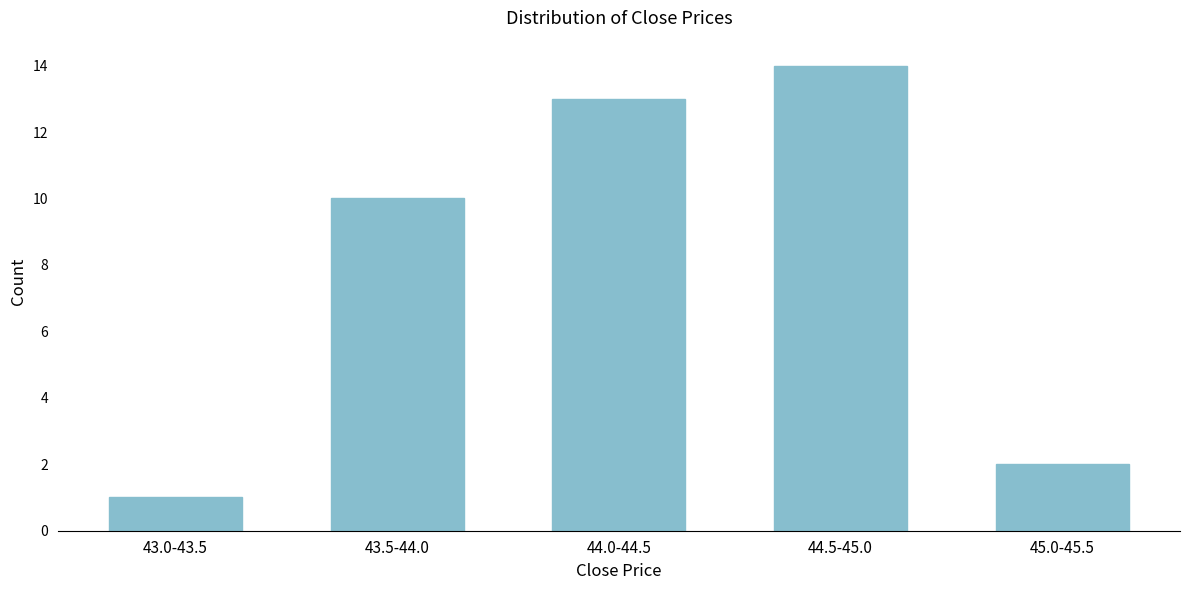

Reading right to left, what are all the values shown in this chart?

2	14	13	10	1